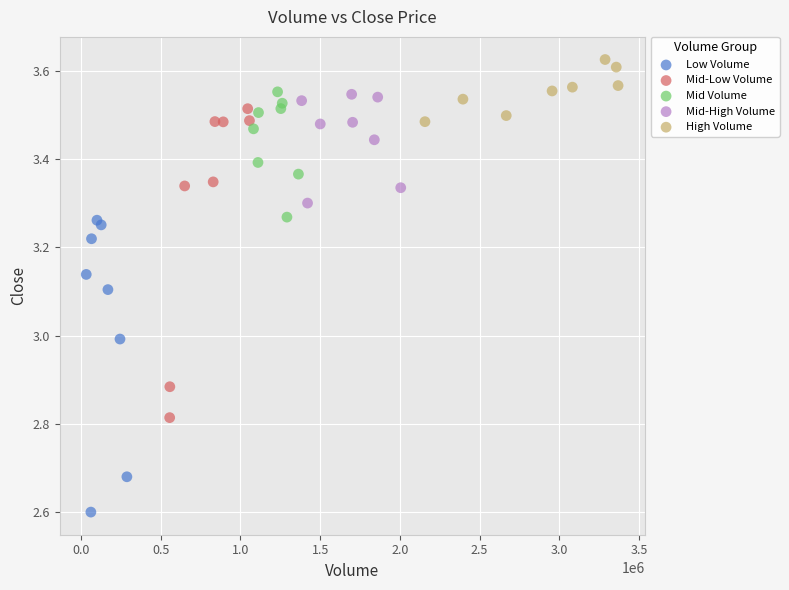

Which series reaches the minimum Y coordinate?

Low Volume